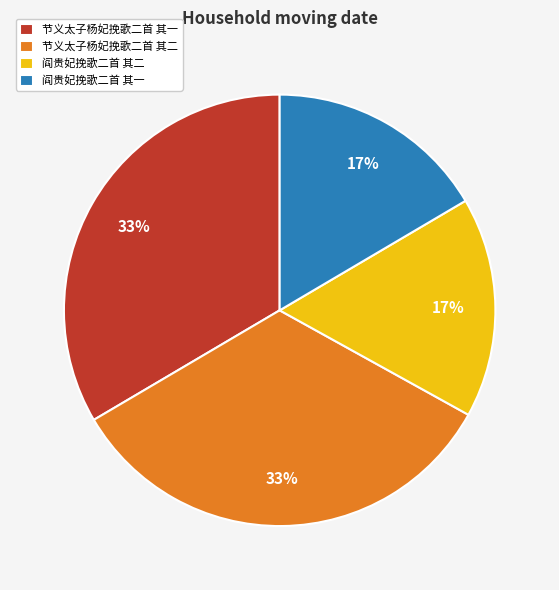

To the nearest percent, what portion does 节义太子杨妃挽歌二首 其一 represent?

33%